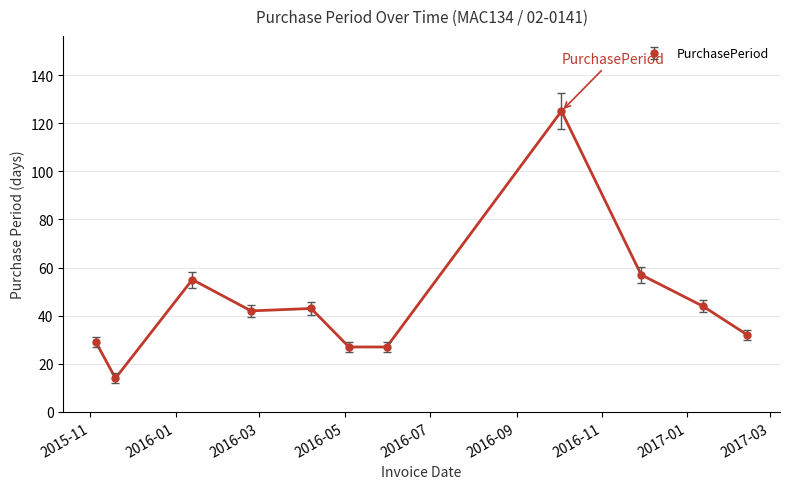

List the labels in order of value, largest first.

2016-10-03, 2016-11-29, 2016-01-13, 2017-01-12, 2016-04-07, 2016-02-24, 2017-02-13, 2015-11-05, 2016-05-04, 2016-05-31, 2015-11-19